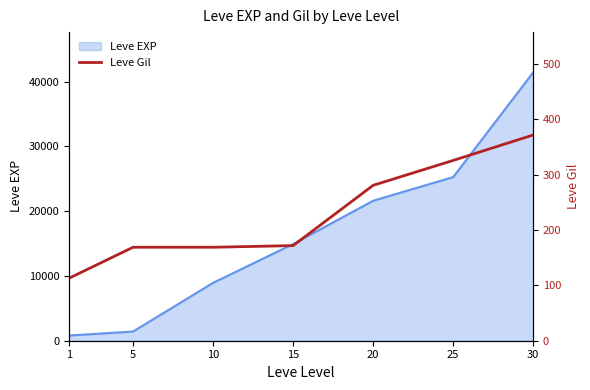

List the labels in order of value, smallest first.

1, 5, 10, 15, 20, 25, 30